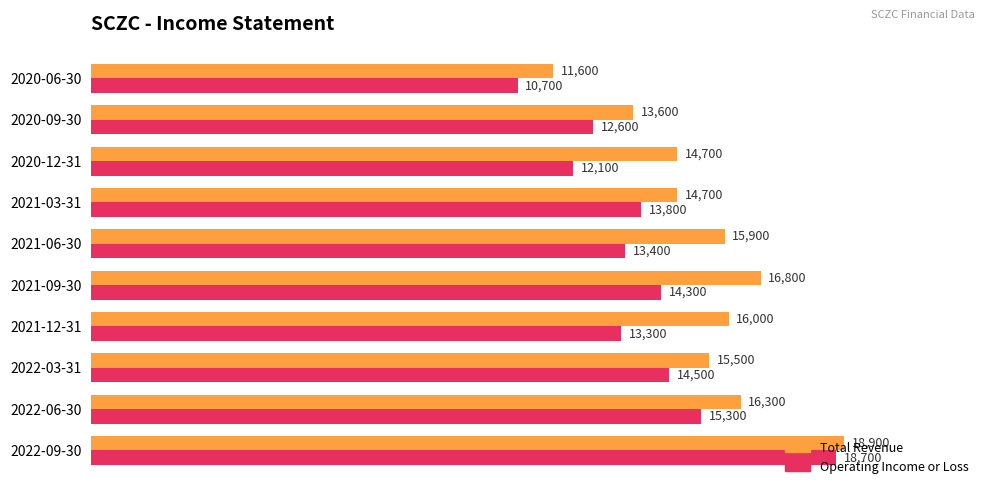

Read the Total Revenue value at 2021-12-31, to the nearest 50.

16000